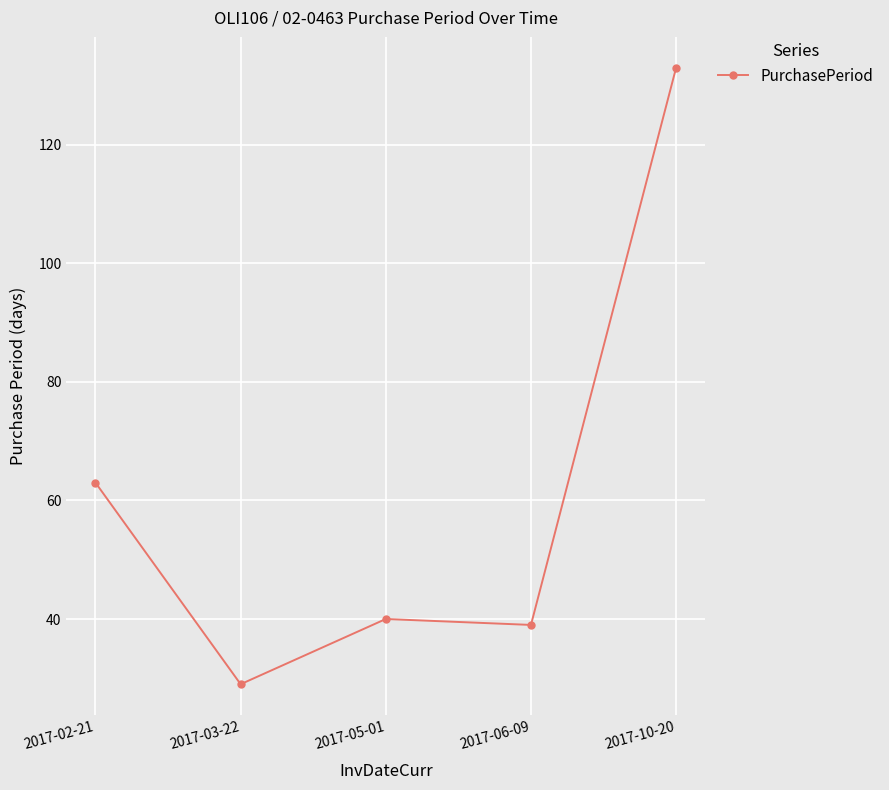

How many points are higher than both their immediate neighbors (excluding endpoints)?

1